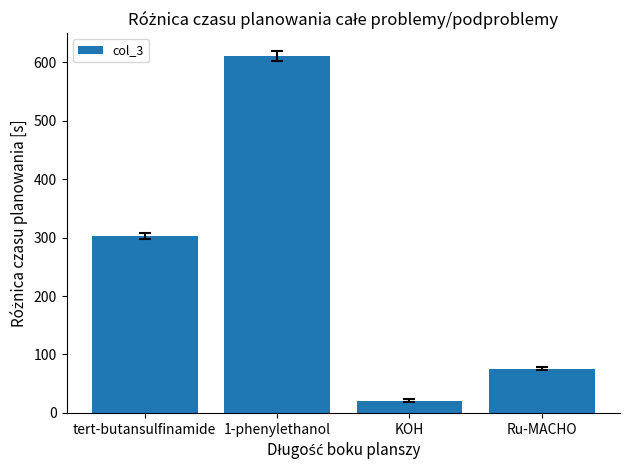

Which has a higher value, KOH or Ru-MACHO?

Ru-MACHO